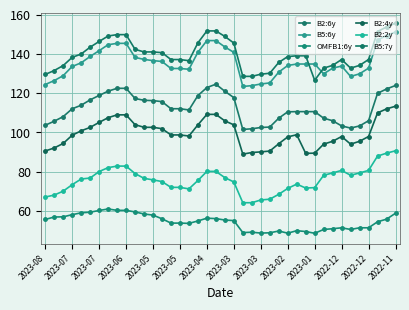

True or false: B2:2y and B2:4y cross at least once.

False